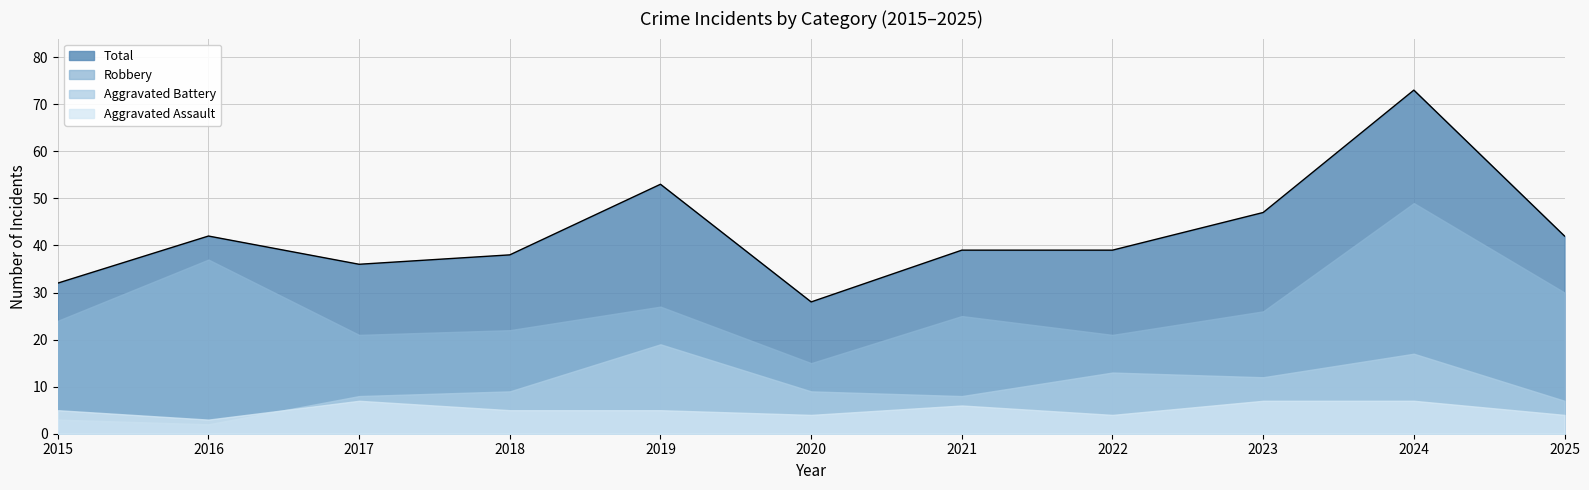

True or false: Aggravated Assault has more than 0 points higher than both neighbors.

True